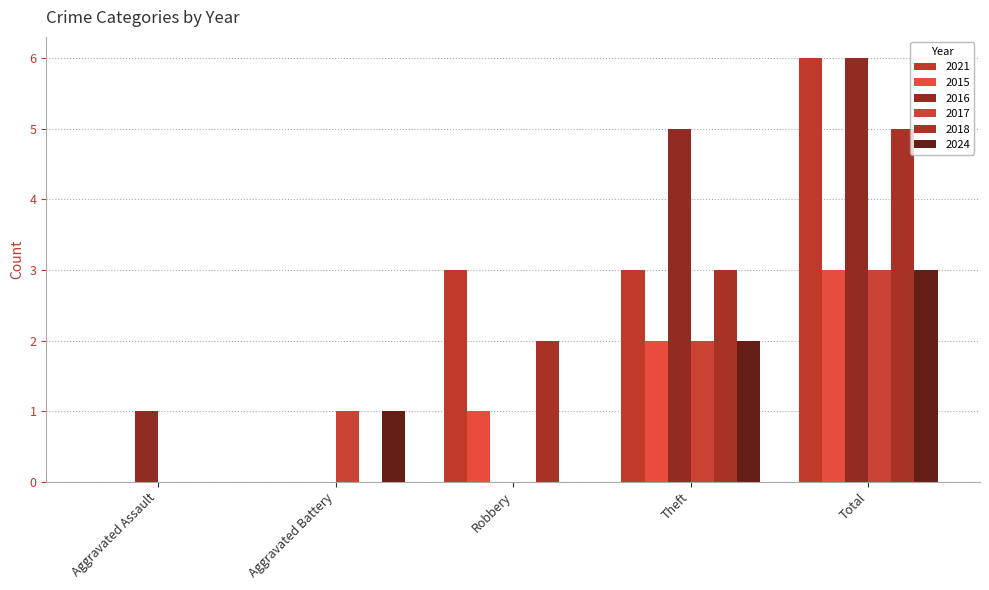

At which label is 2021 closest to 3?

Robbery